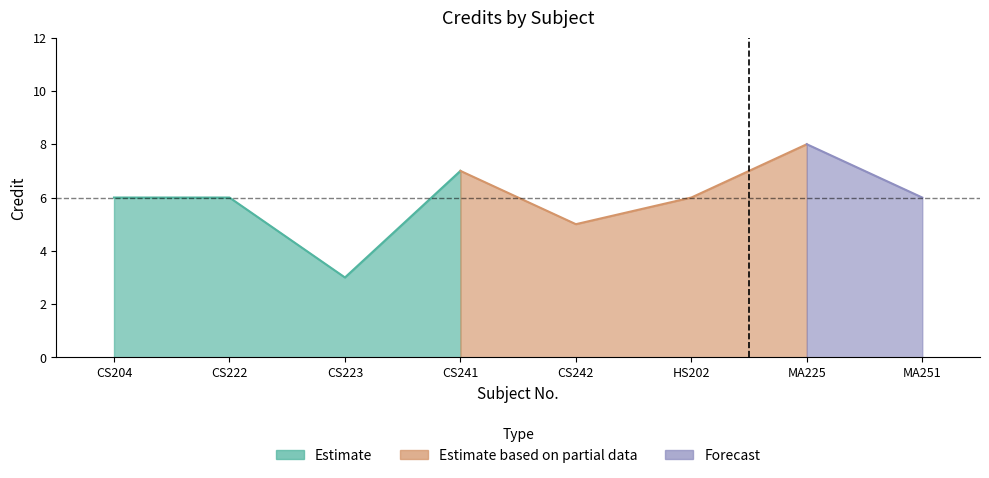

Count the values in the range 6 to 7.

5